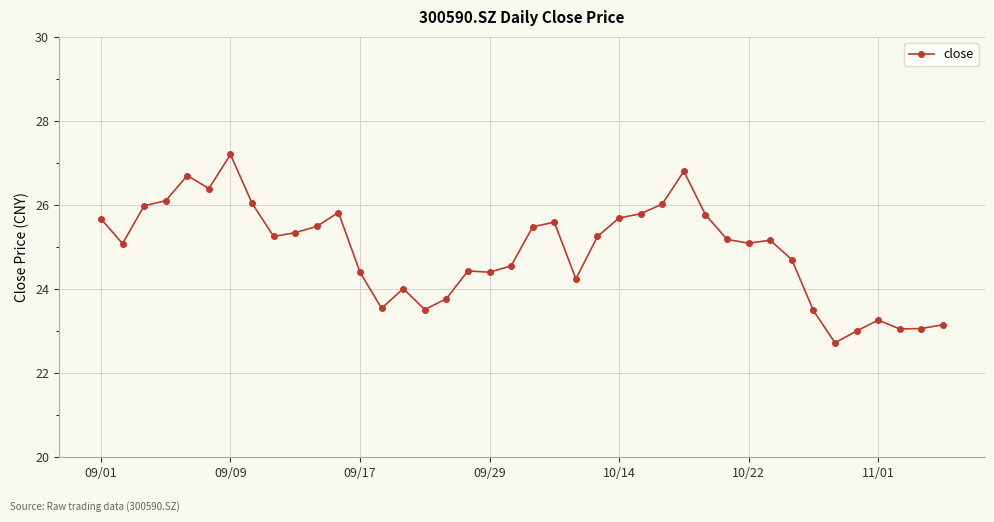

What is the minimum value shown in the chart?

22.7